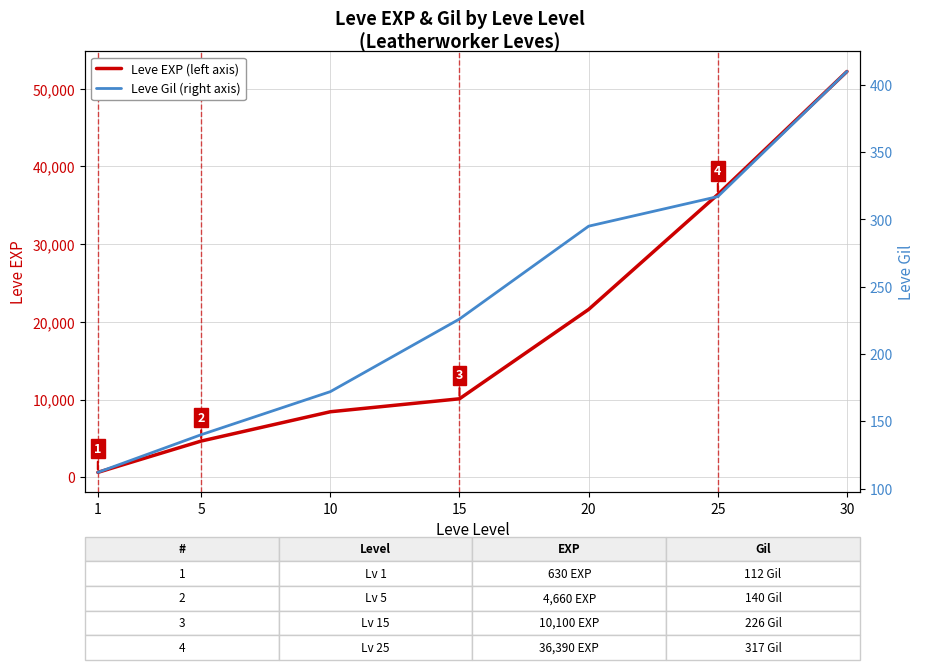

Which label corresponds to the largest value in the chart?

30